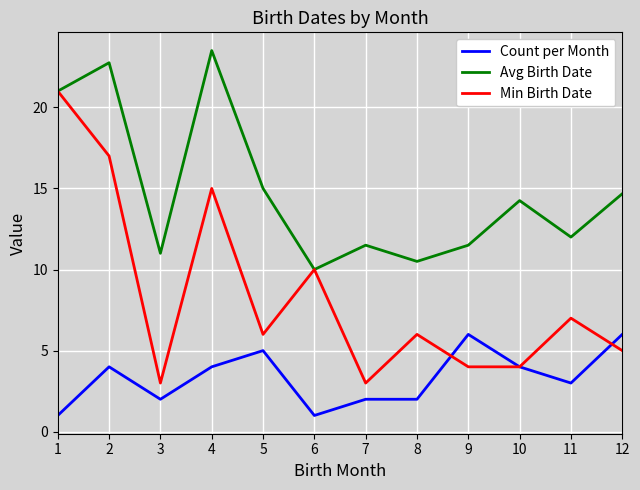

Rank the series by their maximum value, from lowest to highest.

Count per Month, Min Birth Date, Avg Birth Date